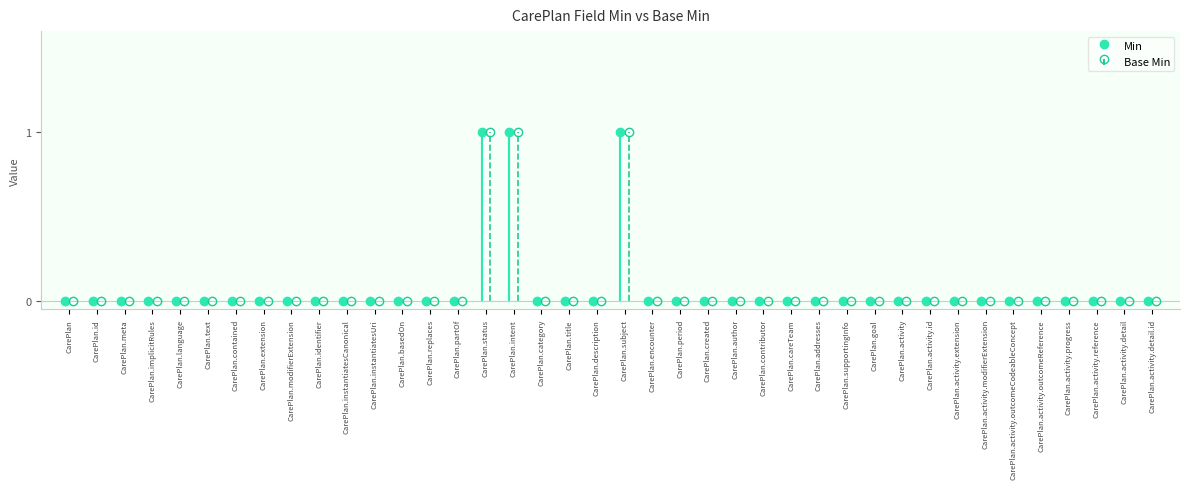

The value of Min at CarePlan.text is 0. True or false?

False